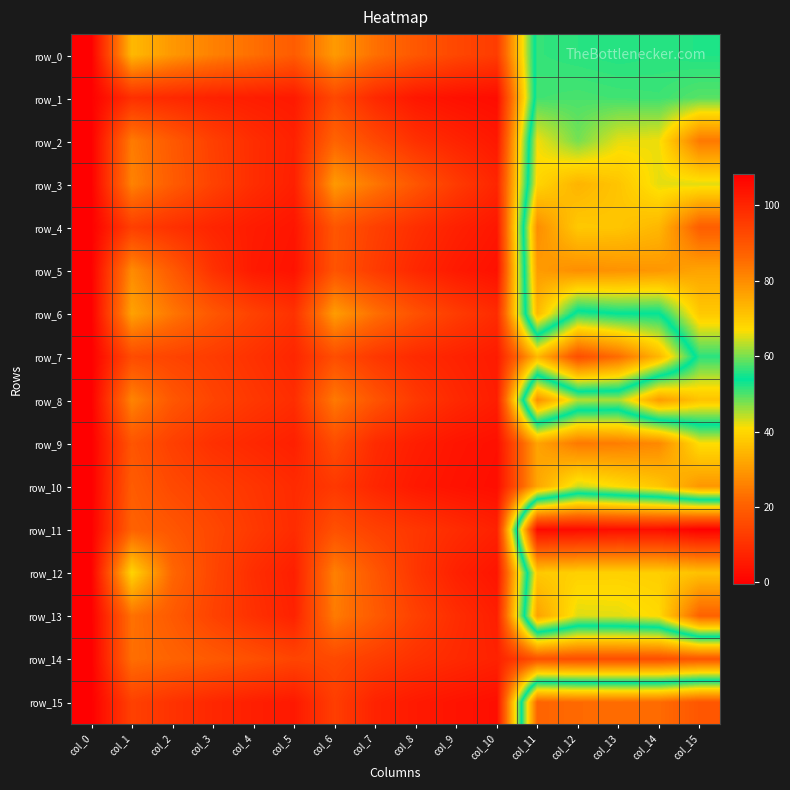

Reading left to right, transcribe all the data shown in this chart.

row_0: -0.2	35.0	29.6	25.9	23.0	19.3	30.0	23.1	18.4	14.9	12.5	56.5	56.0	55.6	56.0	55.5
row_1: -0.1	9.8	8.3	6.9	6.0	5.2	15.1	8.4	4.7	3.3	2.4	57.2	57.6	57.2	57.0	58.3
row_2: -0.2	25.1	18.8	13.2	9.4	6.8	20.9	15.2	10.0	7.3	4.9	66.2	59.8	65.5	66.2	83.3
row_3: -0.2	26.2	19.3	13.8	9.3	6.5	29.9	24.2	18.1	12.2	7.7	68.1	73.6	70.7	65.5	65.3
row_4: -0.3	13.1	10.1	7.5	5.6	4.3	18.0	13.3	9.6	6.8	4.6	79.8	70.0	70.6	73.0	88.1
row_5: -0.1	27.7	18.9	10.2	5.2	3.7	17.6	12.3	8.1	5.2	3.3	77.5	79.7	79.0	78.4	76.1
row_6: -0.3	31.3	24.2	18.3	13.7	10.2	30.4	23.1	17.0	12.5	8.9	72.6	52.0	53.9	53.7	70.1
row_7: -0.4	15.8	14.1	12.5	10.2	7.8	16.3	11.6	8.7	7.1	5.5	34.8	16.4	22.6	34.8	56.0
row_8: -0.3	26.5	18.3	14.2	11.5	9.3	24.8	17.6	11.8	8.4	6.0	79.6	63.1	62.5	77.5	71.0
row_9: -0.3	17.9	13.3	9.9	8.2	6.5	16.1	8.9	6.1	4.2	3.1	31.5	24.7	25.4	27.2	41.1
row_10: -0.4	19.4	15.3	12.9	11.0	8.8	11.7	7.8	5.0	3.7	2.7	31.9	43.6	40.6	37.2	29.5
row_11: -0.3	20.6	18.1	15.0	11.9	9.0	16.8	13.5	11.3	9.0	6.8	105.9	105.6	105.0	105.0	108.1
row_12: -0.1	39.7	21.5	14.6	9.4	6.3	25.8	18.1	11.2	6.7	4.2	70.1	68.9	68.8	69.2	71.3
row_13: -0.2	23.3	18.8	13.9	10.1	6.9	25.1	19.1	13.4	9.3	6.2	76.5	65.2	65.4	67.4	87.3
row_14: -0.3	22.9	20.8	18.8	16.7	14.4	15.3	12.6	10.2	8.5	6.9	17.0	16.4	16.4	16.5	18.0
row_15: -0.3	13.5	10.4	8.1	6.3	5.0	12.9	7.1	5.2	3.9	2.8	86.9	85.7	85.4	85.5	89.7